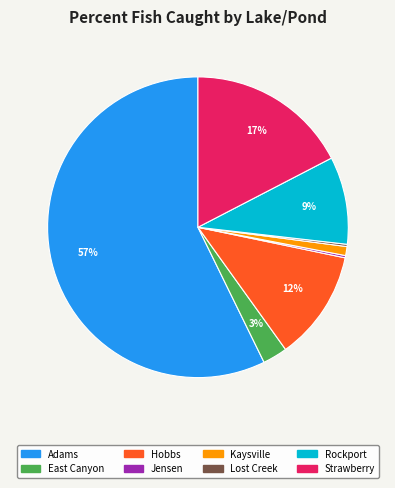

To the nearest percent, what percentage of the pie is Strawberry?

17%